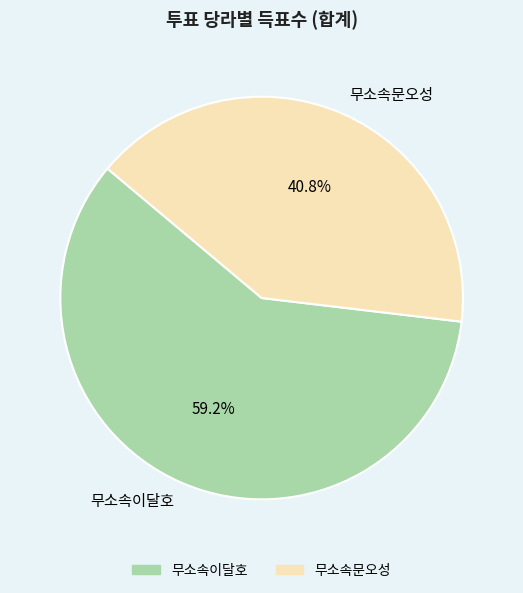

What is the smallest slice in the pie chart?

무소속문오성